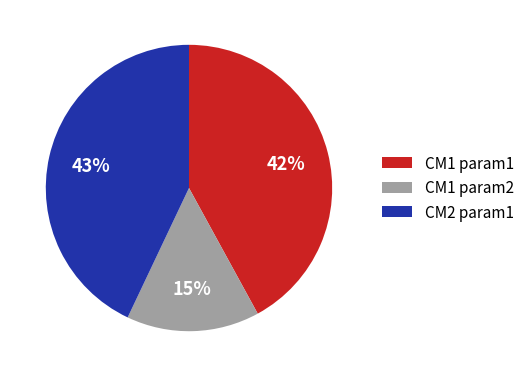

What is the smallest slice in the pie chart?

CM1 param2